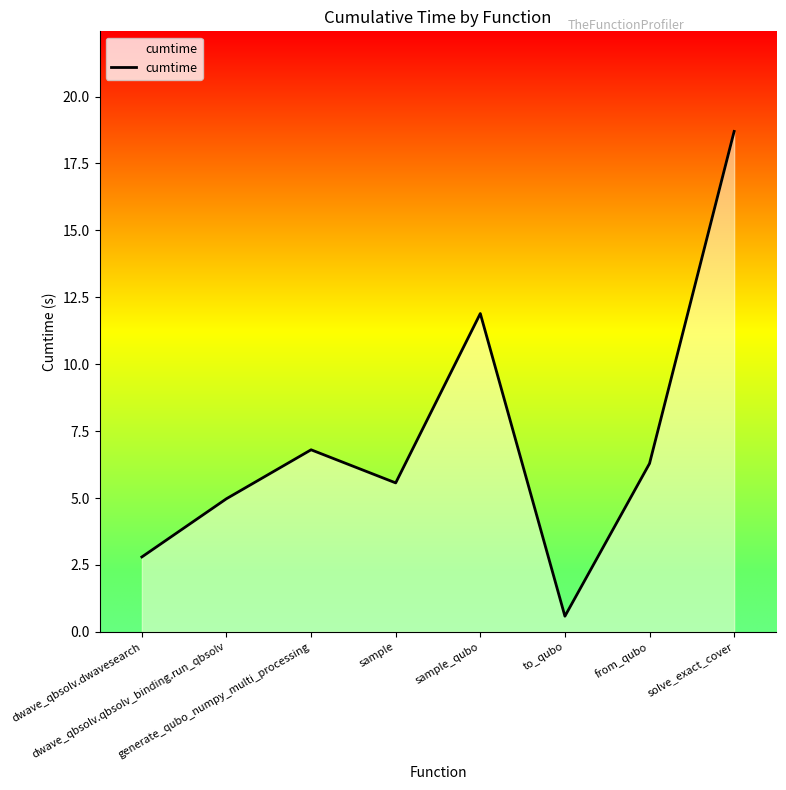

Reading right to left, list all the values displayed in this chart.

18.7	6.3	0.6	11.9	5.6	6.8	5.0	2.8